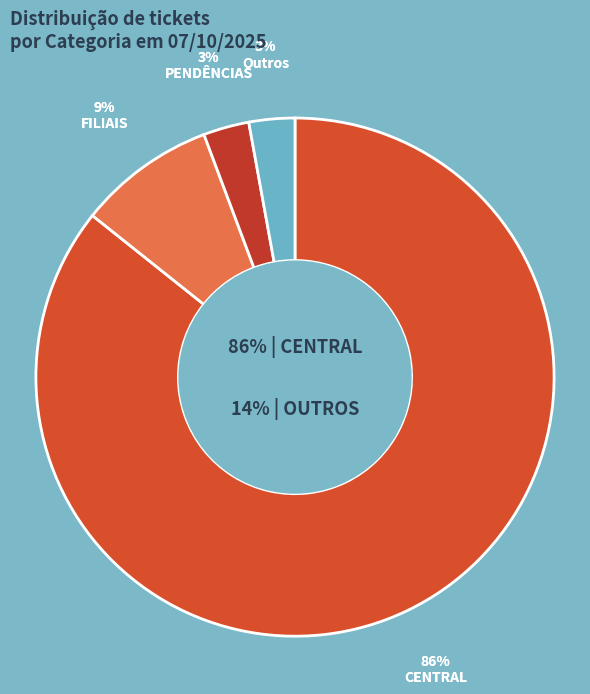

True or false: PENDÊNCIAS accounts for 1% of the total.

False